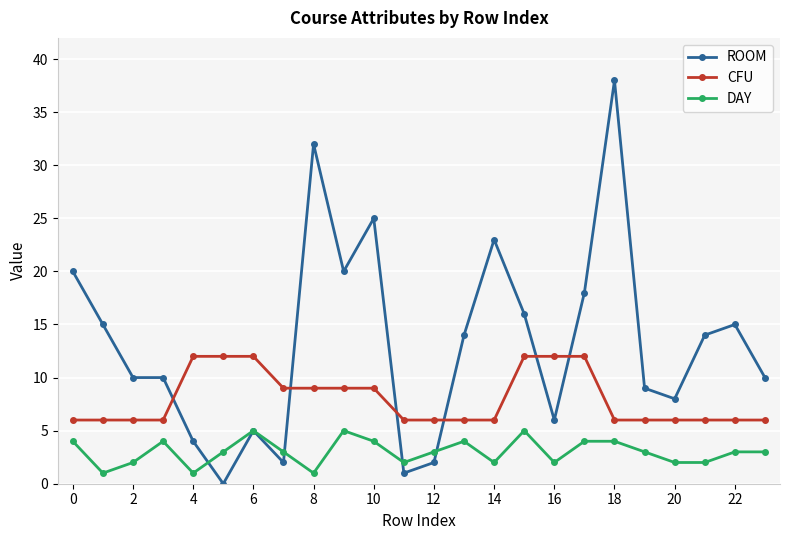

Rank the series by their maximum value, from lowest to highest.

DAY, CFU, ROOM